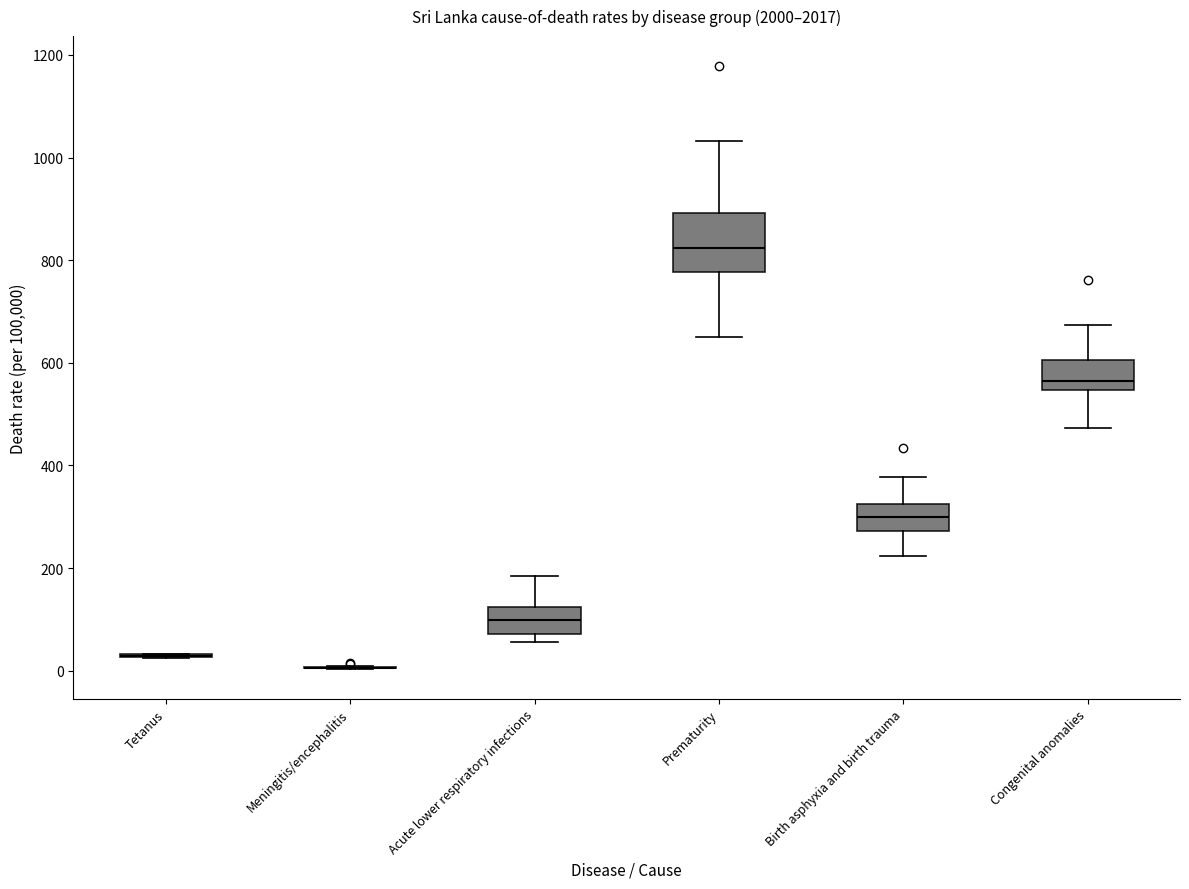

Comparing the boxes themselves (not the whiskers), which one is the tallest?

Prematurity